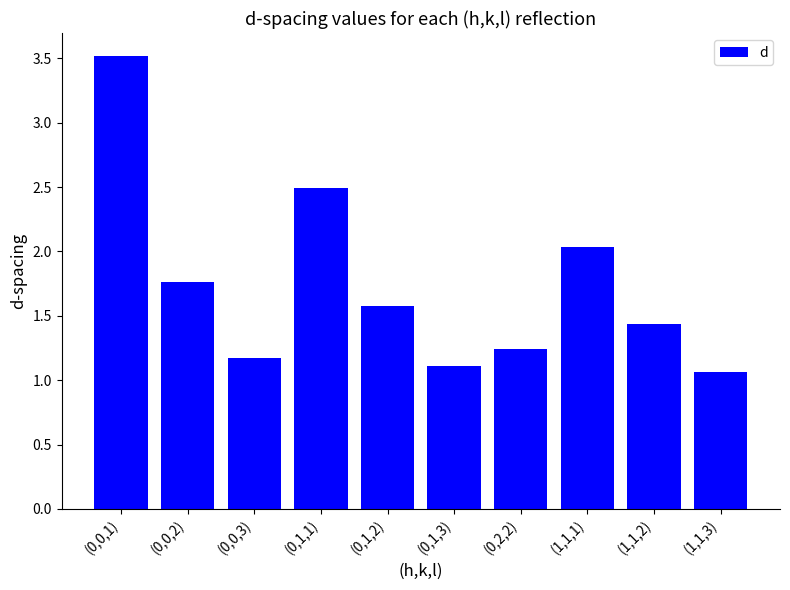

Does the chart contain any negative values?

No